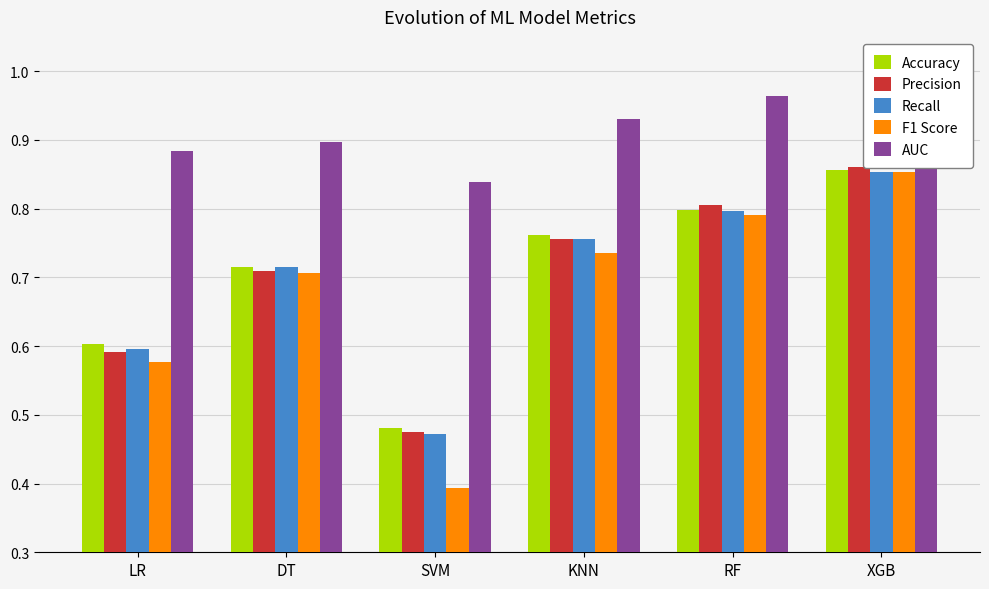

What is the difference between the Accuracy values at LR and RF?

0.2